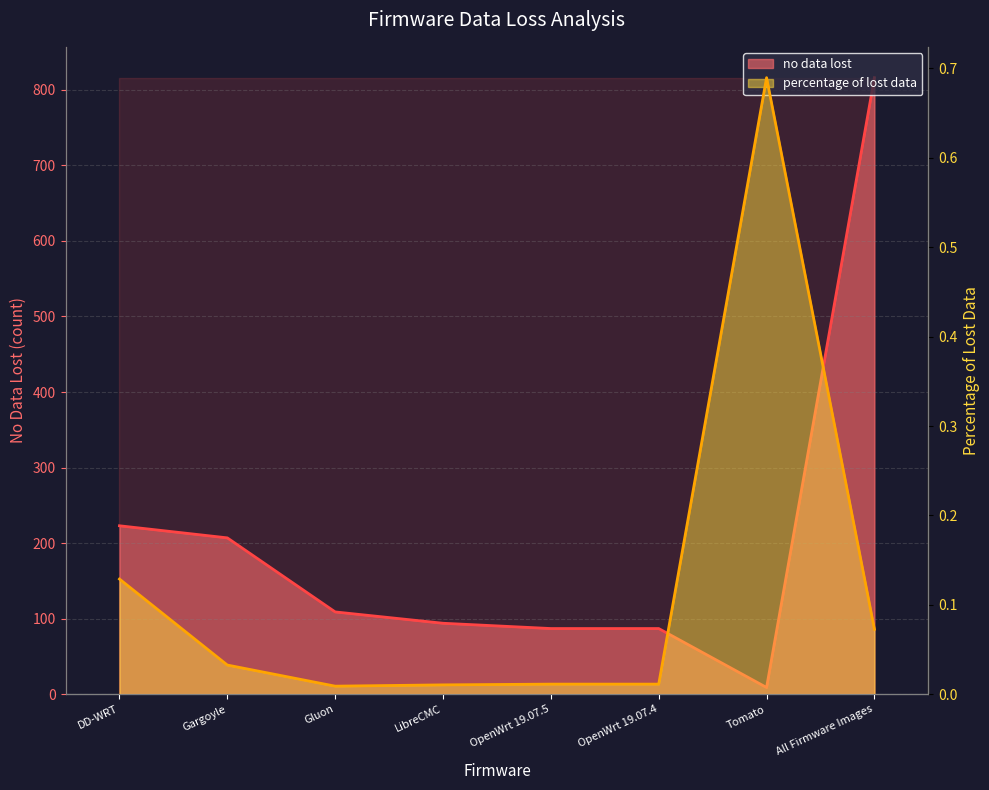

Rank the series by their maximum value, from lowest to highest.

percentage of lost data, no data lost